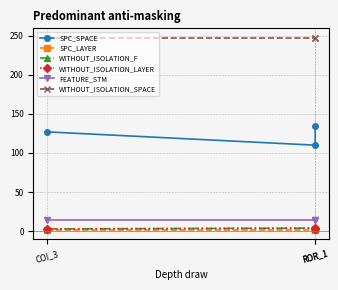

What is the difference between the FEATURE_STM values at ROR_1 and ROR_1?

1